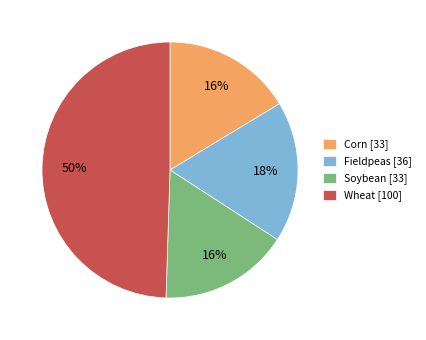

Is Corn [33] the majority of the pie?

No